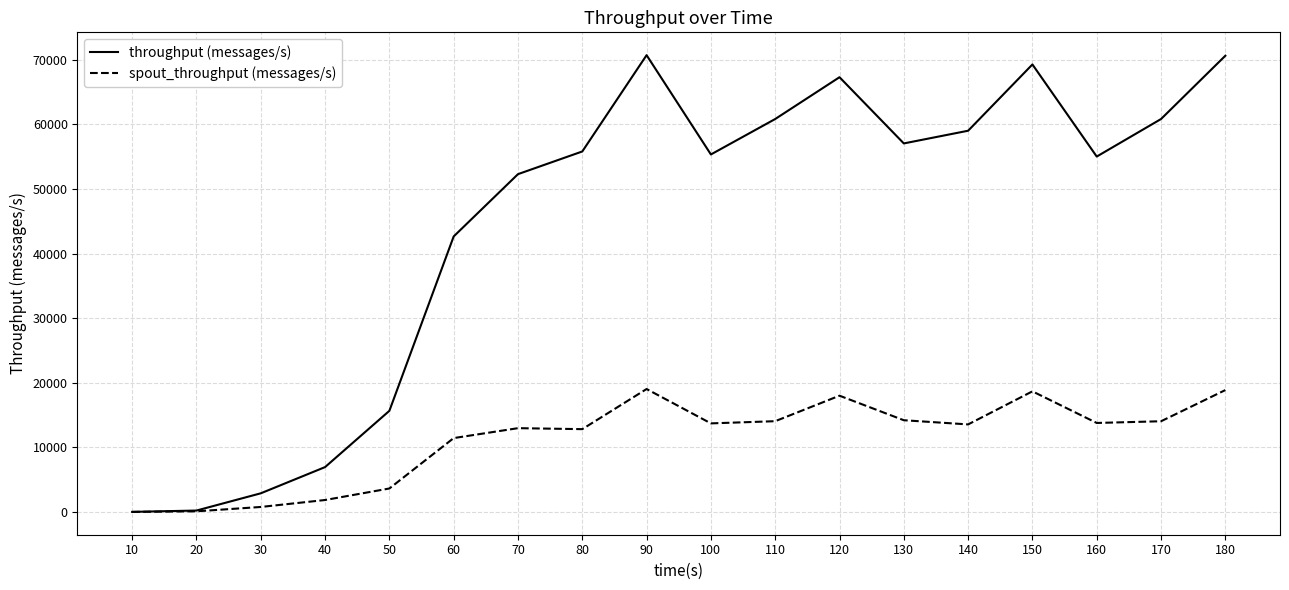

What is the sum of all throughput (messages/s) values?

802679